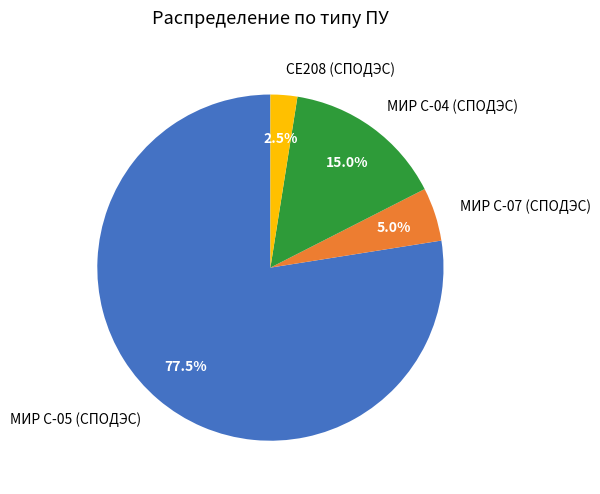

Rank the categories by value from highest to lowest.

МИР С-05 (СПОДЭС), МИР С-04 (СПОДЭС), МИР С-07 (СПОДЭС), СЕ208 (СПОДЭС)